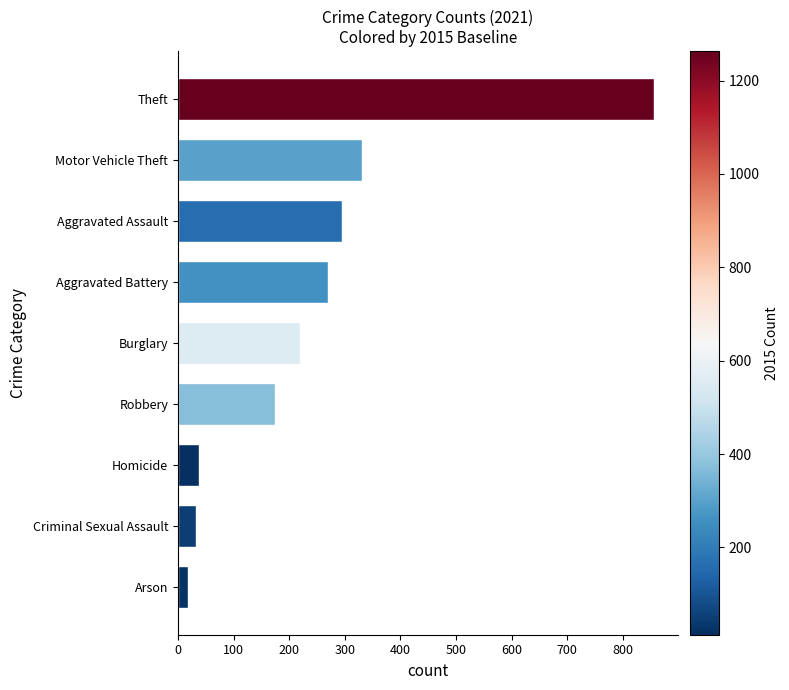

What is the change in value from Aggravated Assault to Theft?

+561